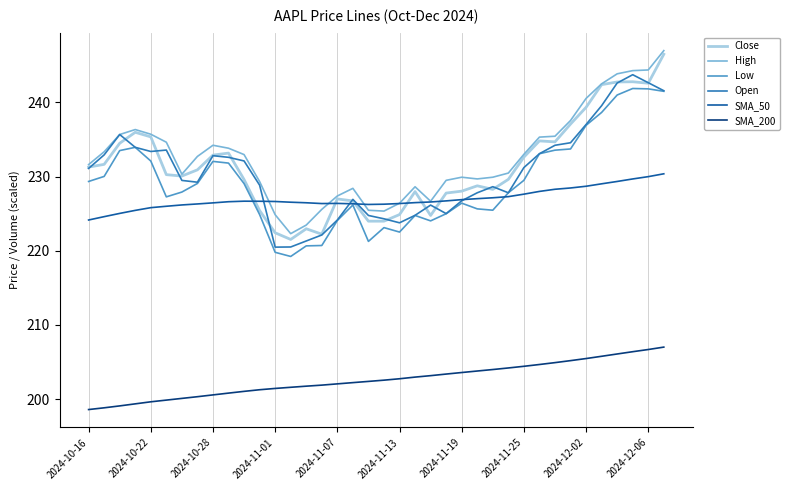

True or false: SMA_200 and Low cross at least once.

False